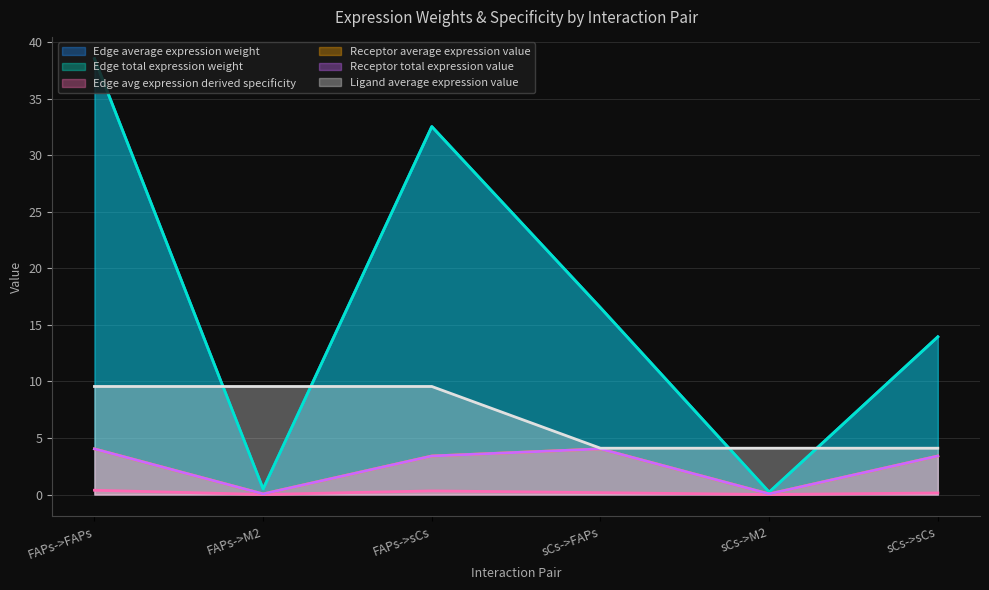

How many intersections are there between Edge total expression weight and Ligand average expression value?

4